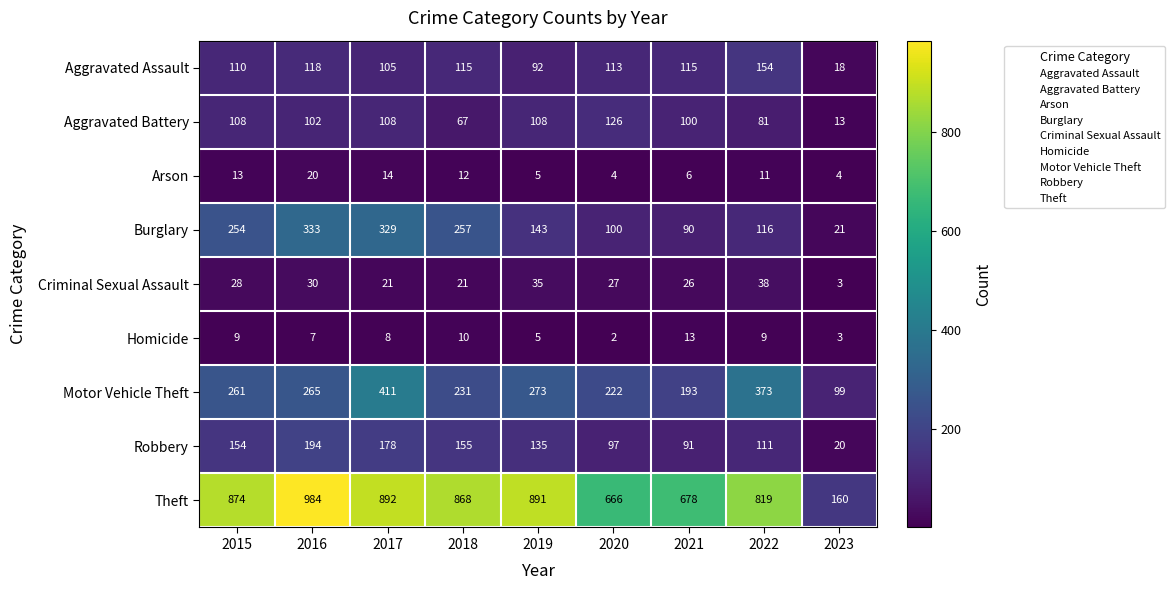

The value of Homicide at 2018 is 10. True or false?

True